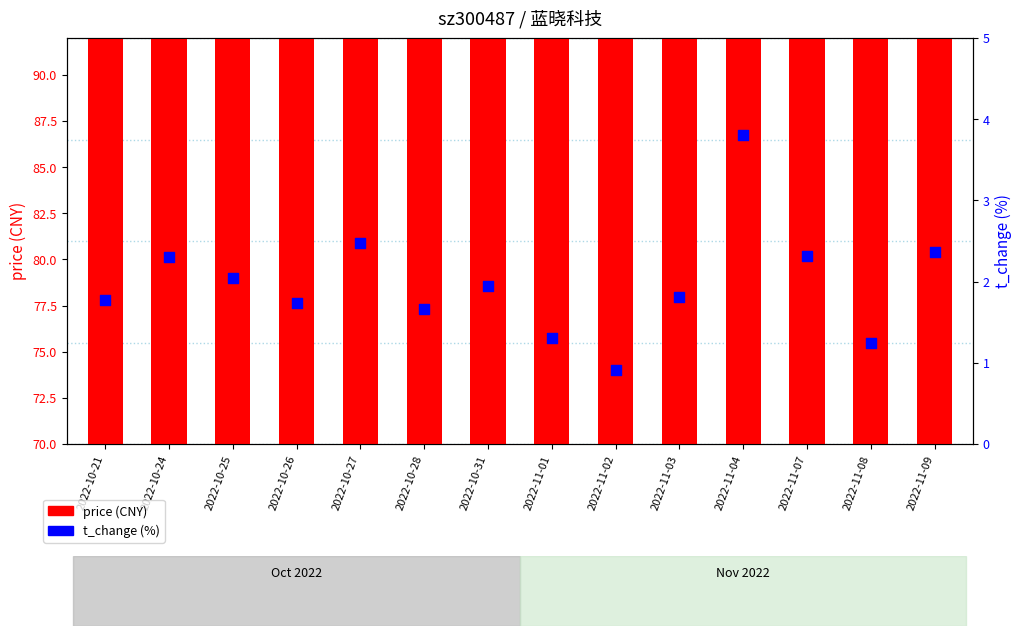

Which series reaches the maximum Y coordinate?

price